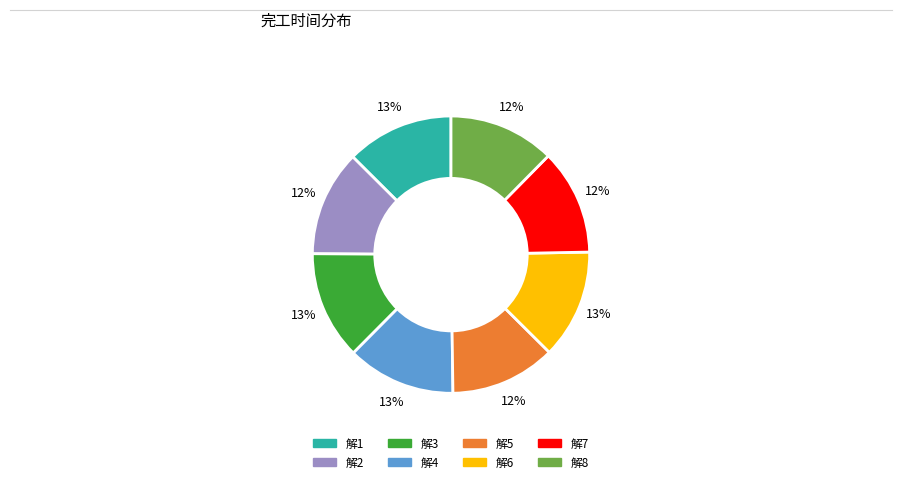

Is 解5 the majority of the pie?

No